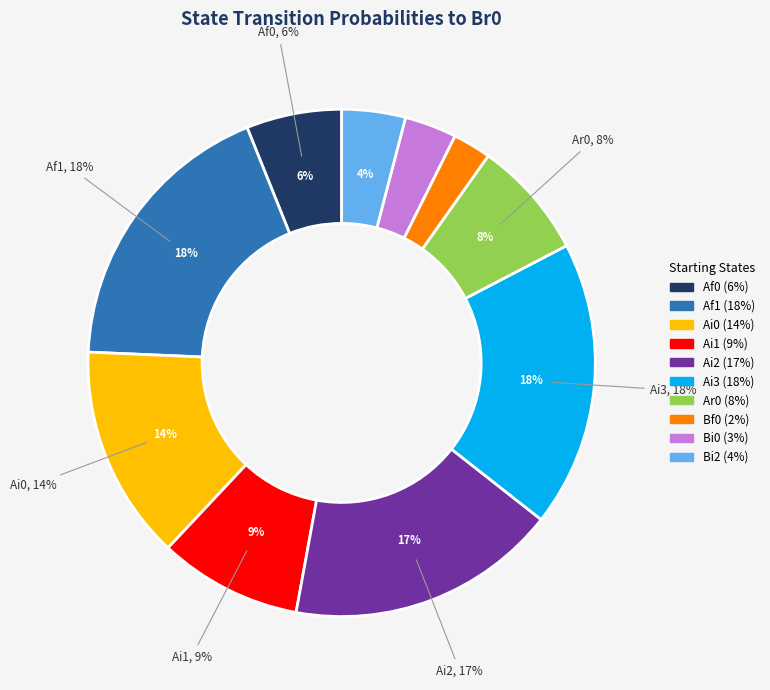

Is it true that Bi0 is 13% of the pie?

False